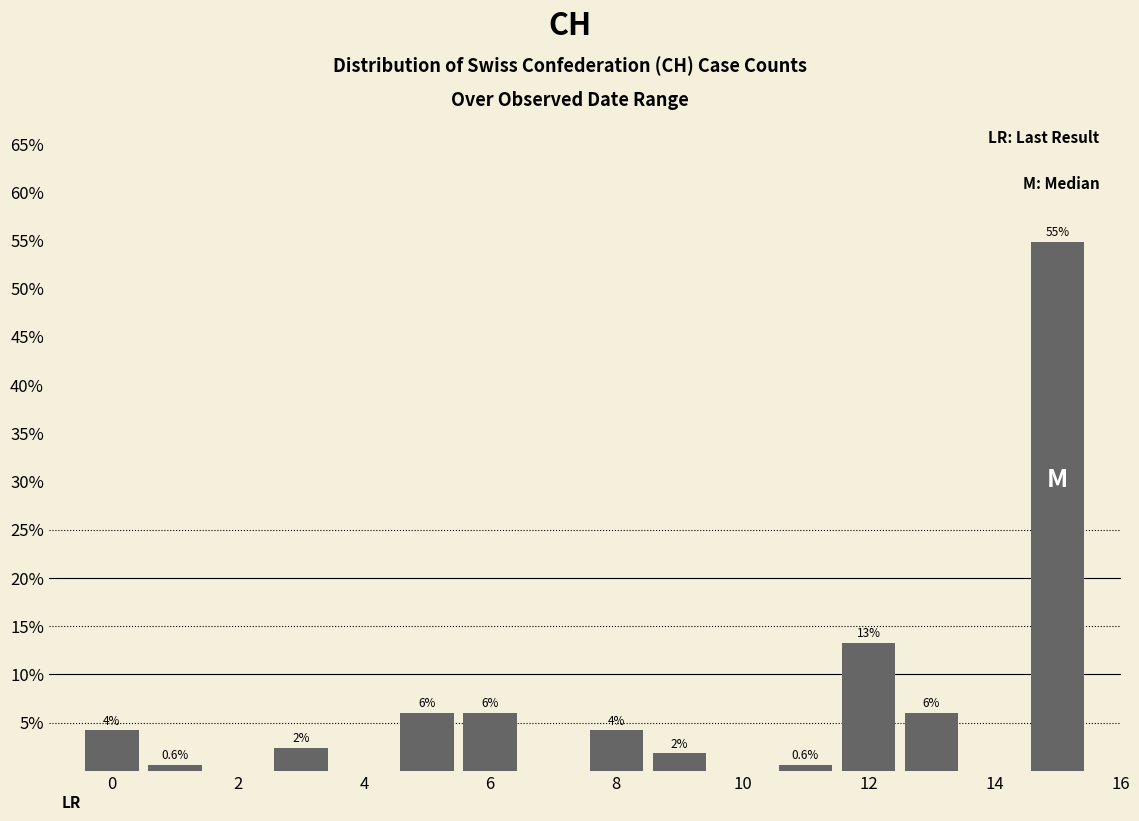

Which range on the x-axis has the tallest bar?

14.5 to 15.5